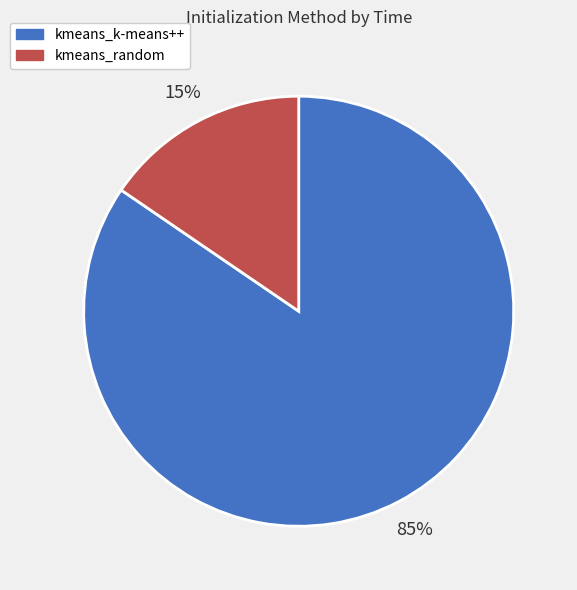

Is the sum of kmeans_random and kmeans_k-means++ greater than half?

Yes